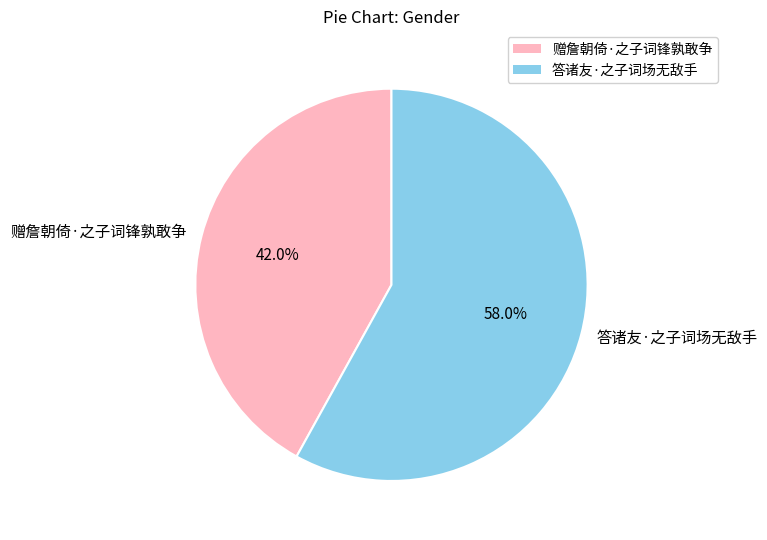

Which category has the biggest portion of the pie?

答诸友·之子词场无敌手